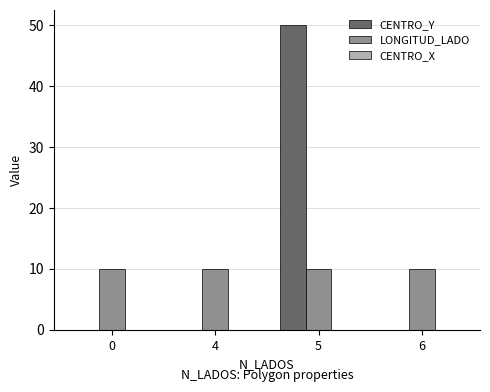

What is the sum of all CENTRO_Y values?

50